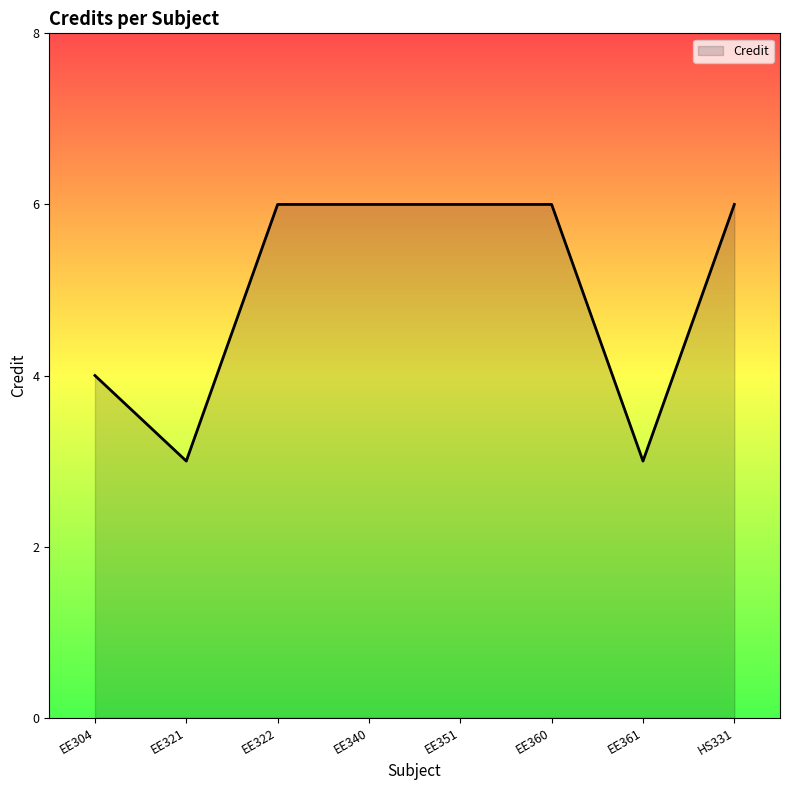

Count the values in the range 4 to 6.

6